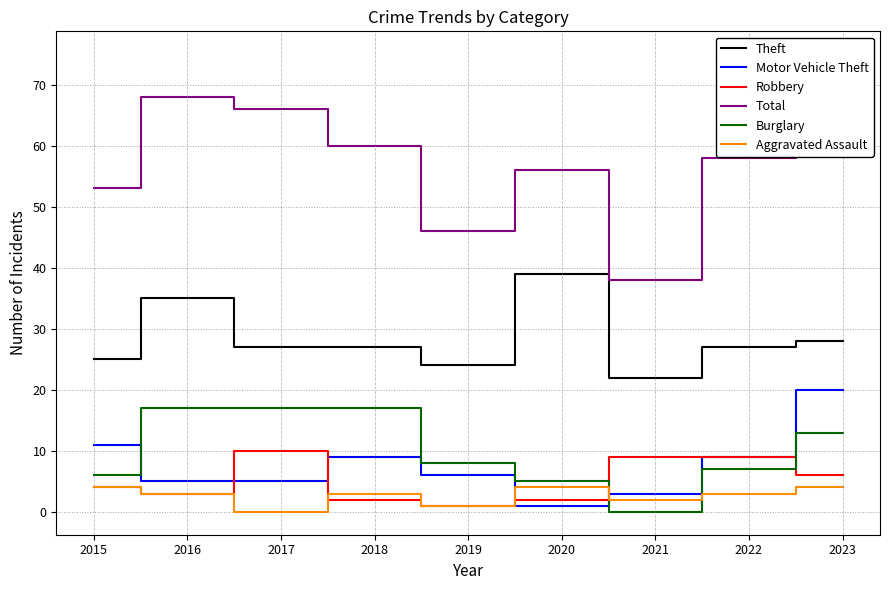

Reading left to right, transcribe all the data shown in this chart.

Theft: 2015=25	2016=35	2017=27	2018=27	2019=24	2020=39	2021=22	2022=27	2023=28
Motor Vehicle Theft: 2015=11	2016=5	2017=5	2018=9	2019=6	2020=1	2021=3	2022=9	2023=20
Robbery: 2015=4	2016=3	2017=10	2018=2	2019=1	2020=2	2021=9	2022=9	2023=6
Total: 2015=53	2016=68	2017=66	2018=60	2019=46	2020=56	2021=38	2022=58	2023=75
Burglary: 2015=6	2016=17	2017=17	2018=17	2019=8	2020=5	2021=0	2022=7	2023=13
Aggravated Assault: 2015=4	2016=3	2017=0	2018=3	2019=1	2020=4	2021=2	2022=3	2023=4